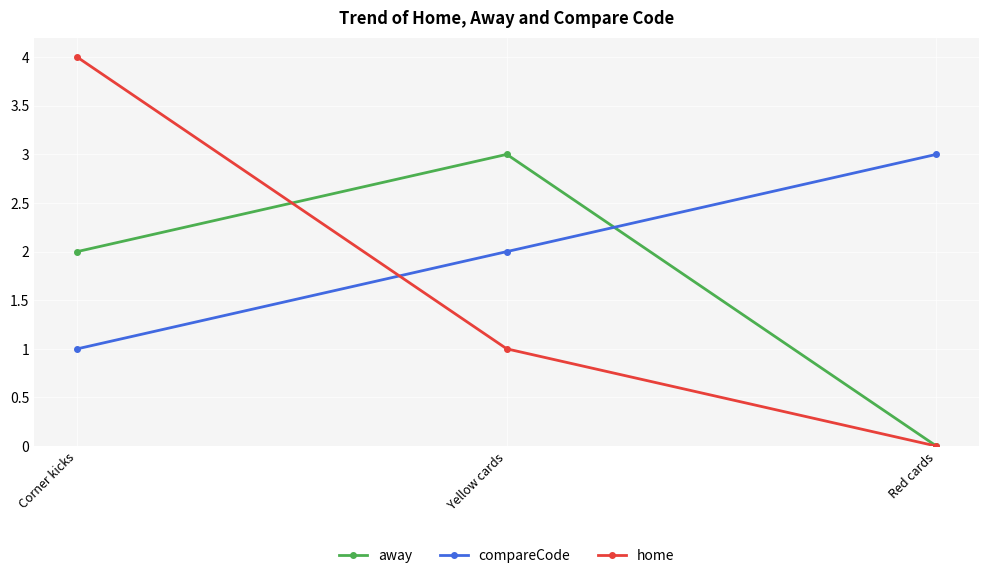

Reading right to left, transcribe all the data shown in this chart.

away: 0	3	2
compareCode: 3	2	1
home: 0	1	4